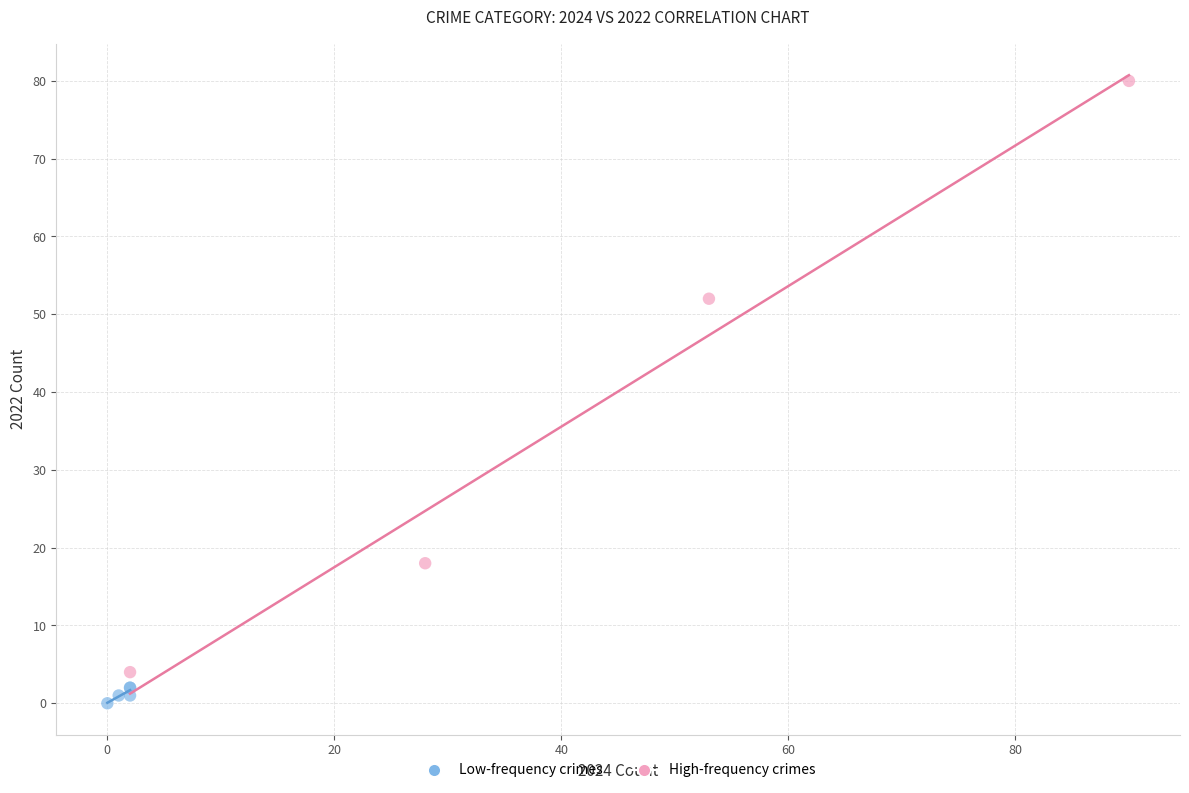

Which series has the largest Y range (max minus min)?

High-frequency crimes